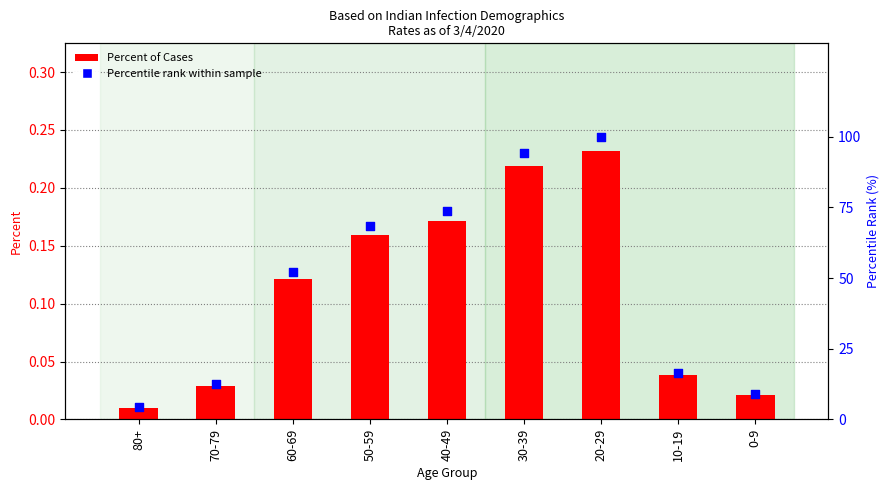

Which series has the largest Y range (max minus min)?

Percentile rank within sample